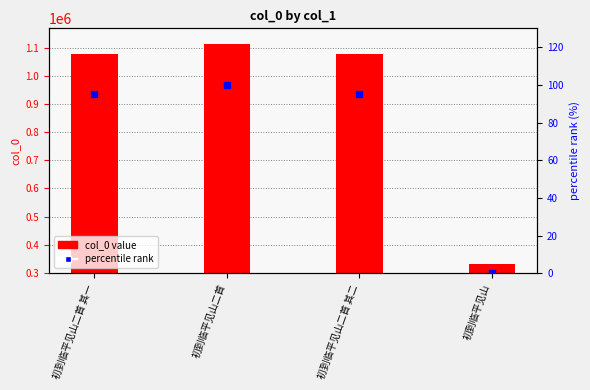

What are all the series names shown in the legend?

col_0 value, percentile rank